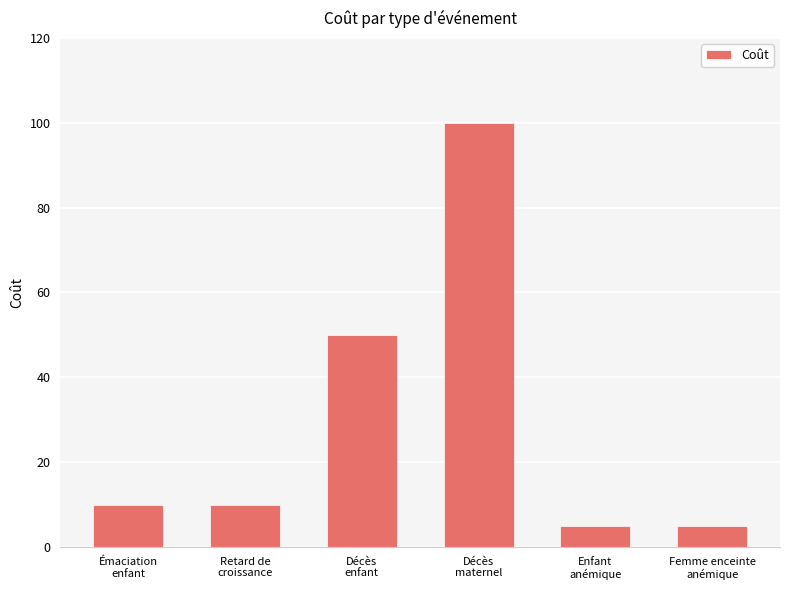

At which category does the chart reach its peak across all series?

Décès
maternel